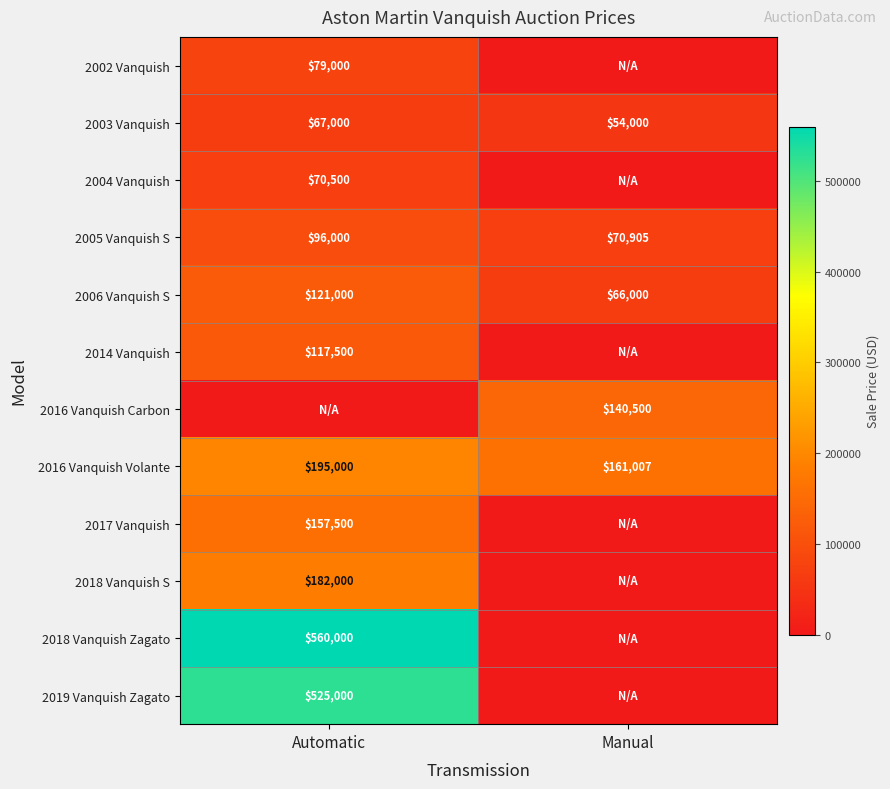

How many values in the 2003 Vanquish series are below 67000?

1